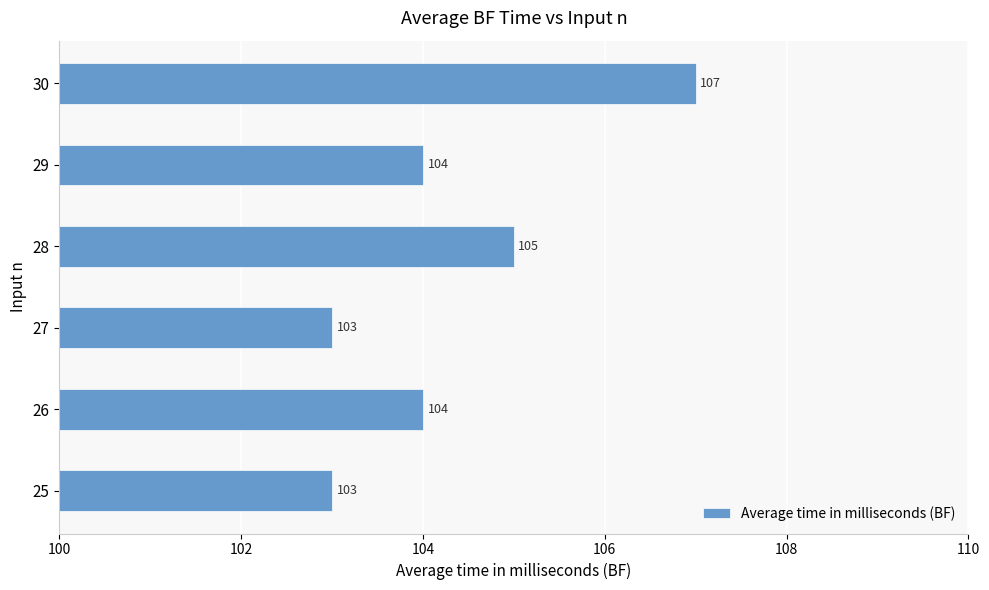

The chart shows a value of 23 at 29. True or false?

False